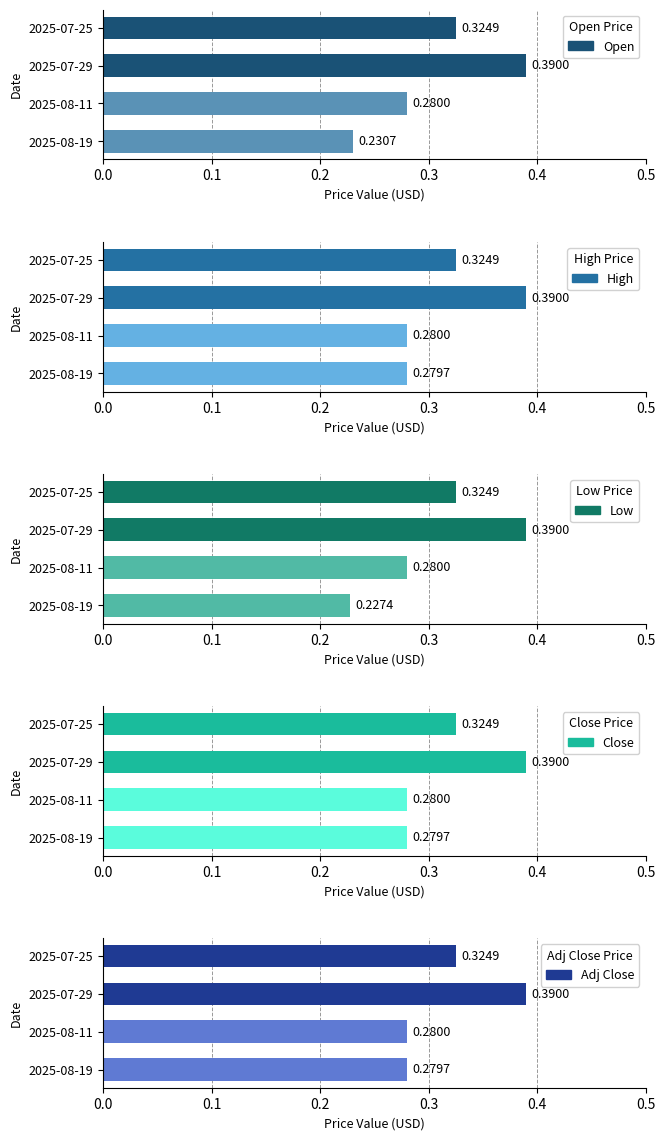

Reading left to right, what are all the values shown in this chart?

Open: 0.3	0.4	0.3	0.2
High: 0.3	0.4	0.3	0.3
Low: 0.3	0.4	0.3	0.2
Close: 0.3	0.4	0.3	0.3
Adj Close: 0.3	0.4	0.3	0.3